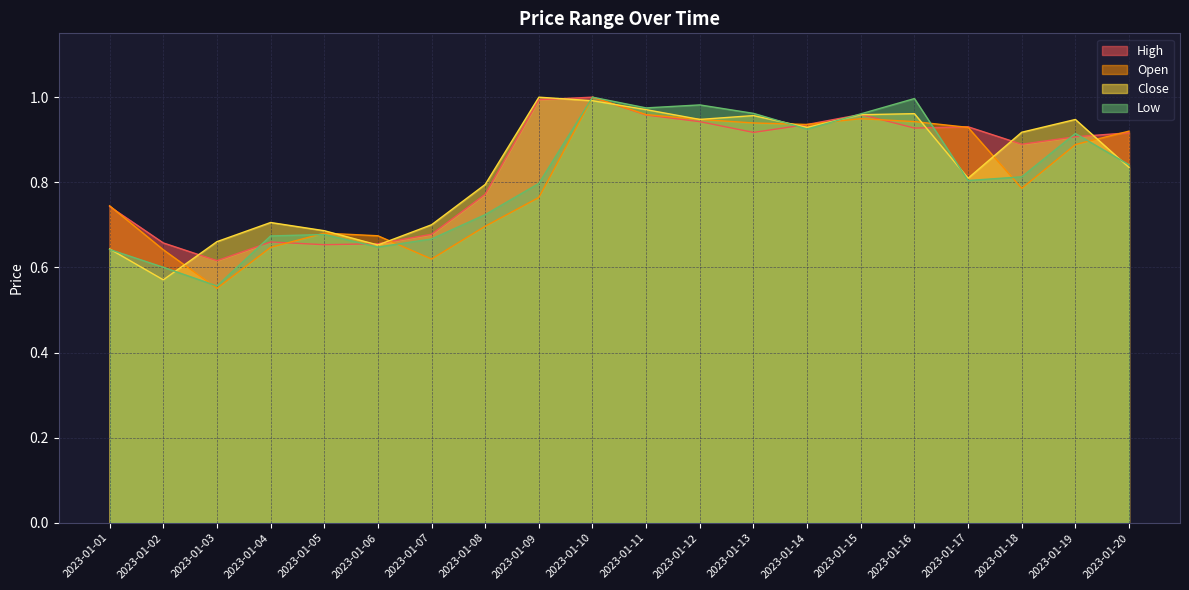

Which has a higher value, 2023-01-01 or 2023-01-15?

2023-01-15